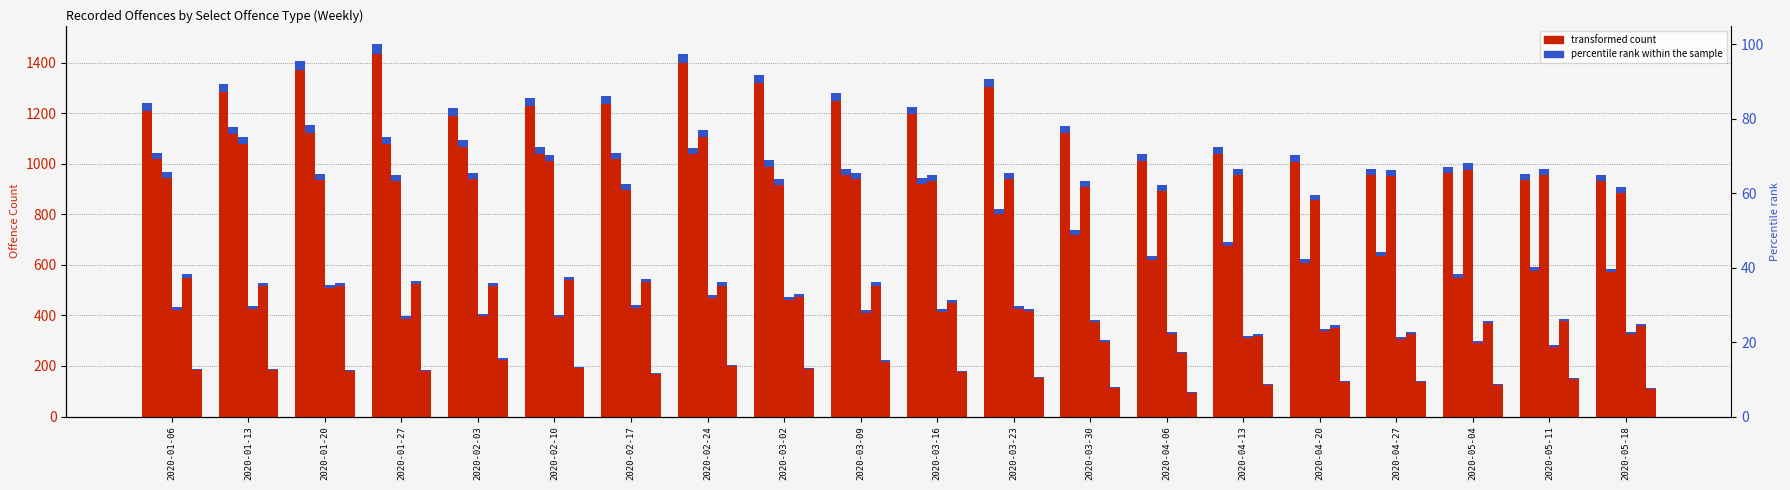

The value of B44 Theft of a bicycle at 2020-03-23 is 48. True or false?

False